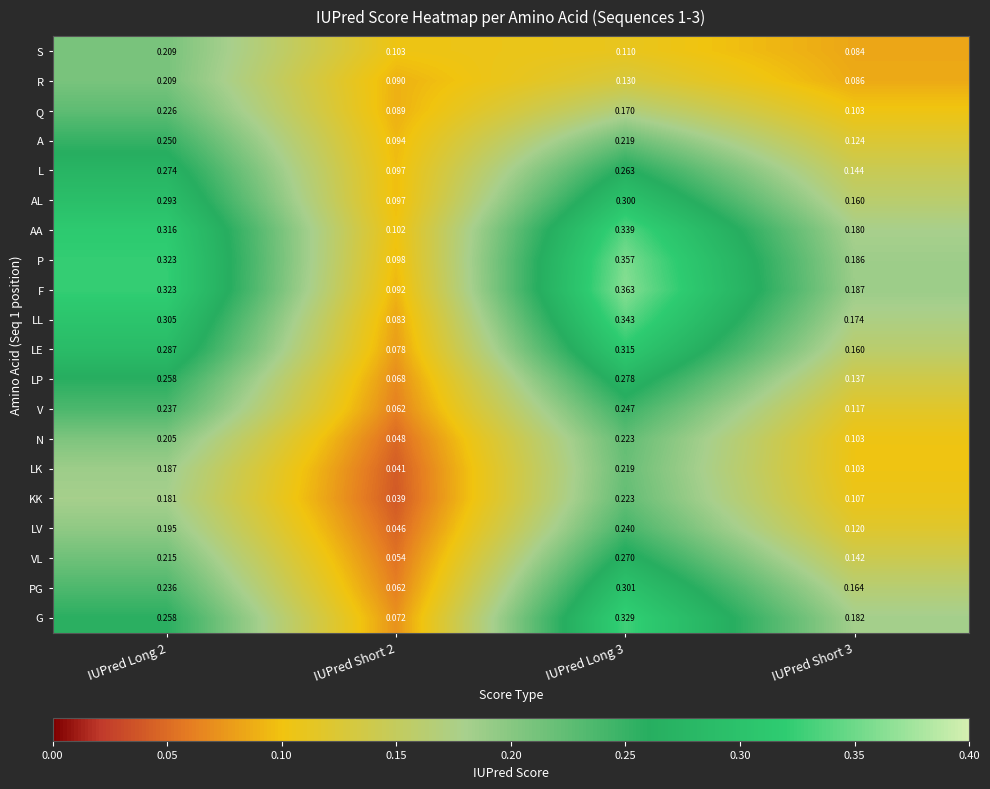

At how many categories does at least one series exceed 0?

4